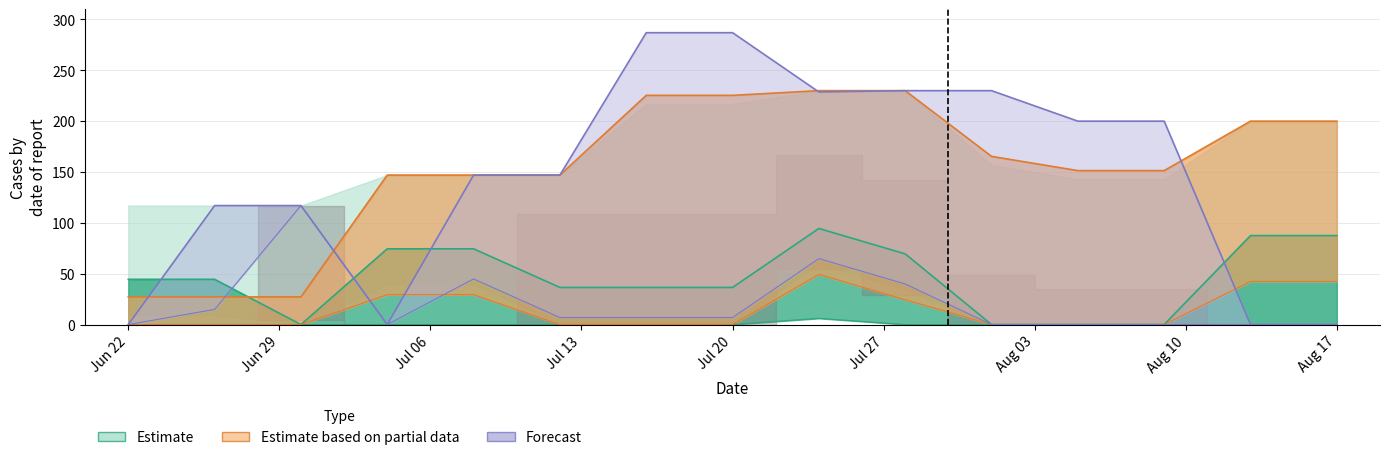

At which category is the sum across all series the highest?

8